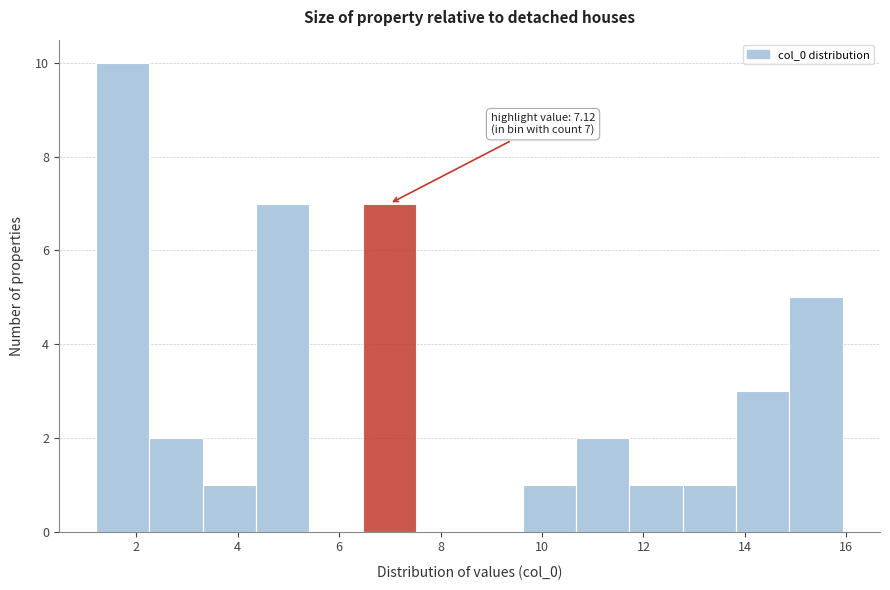

Which range on the x-axis has the tallest bar?

1.2 to 2.2